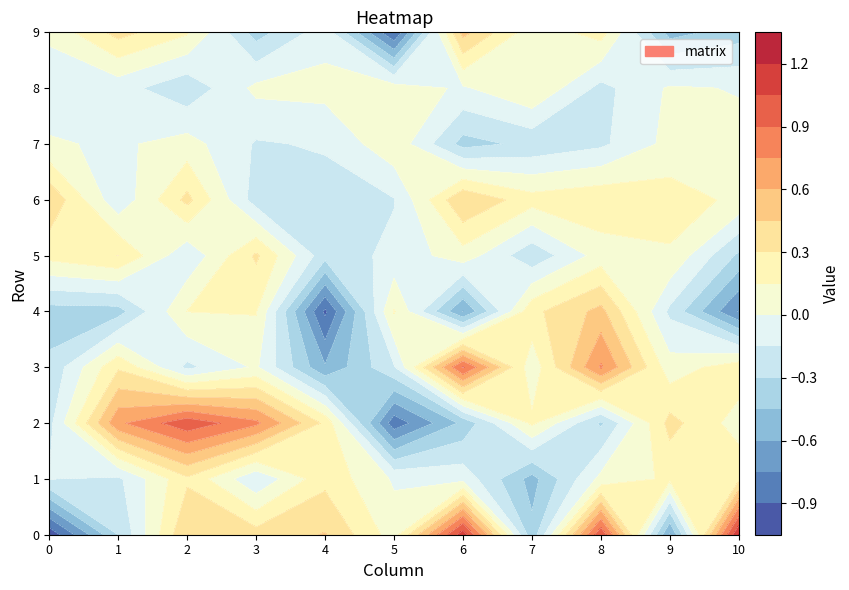

Rank the series at 1 from lowest to highest value.

4, 0, 1, 6, 8, 7, 3, 5, 9, 2